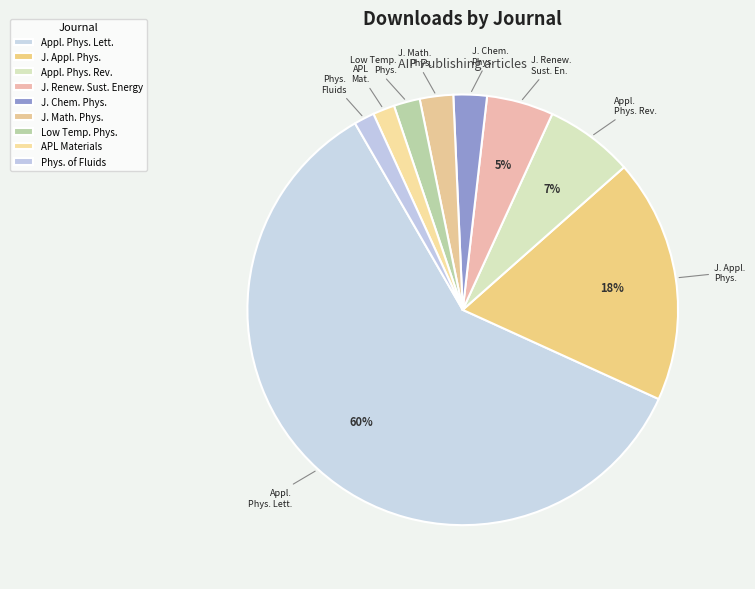

How many slices are in this pie chart?

9